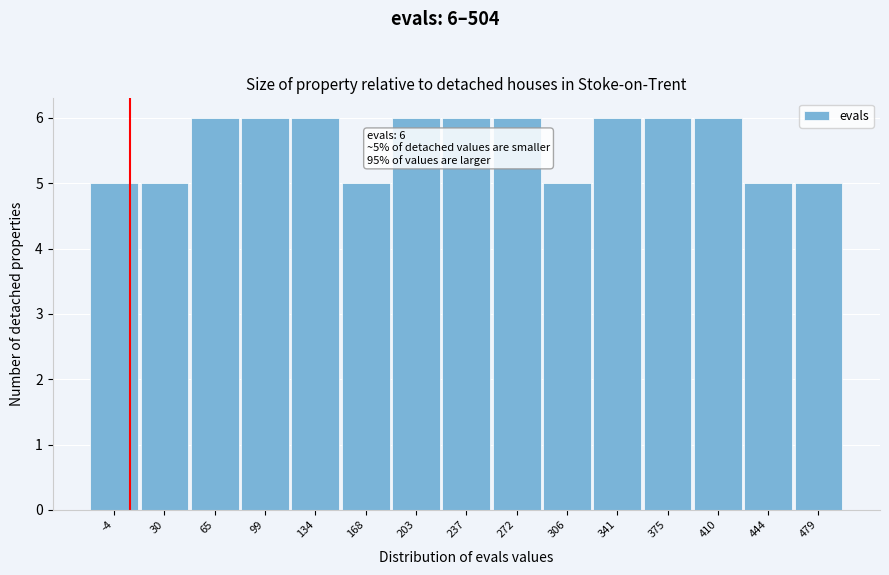

Reading right to left, what are all the values shown in this chart?

479=5	444=5	410=6	375=6	341=6	306=5	272=6	237=6	203=6	168=5	134=6	99=6	65=6	30=5	-4=5